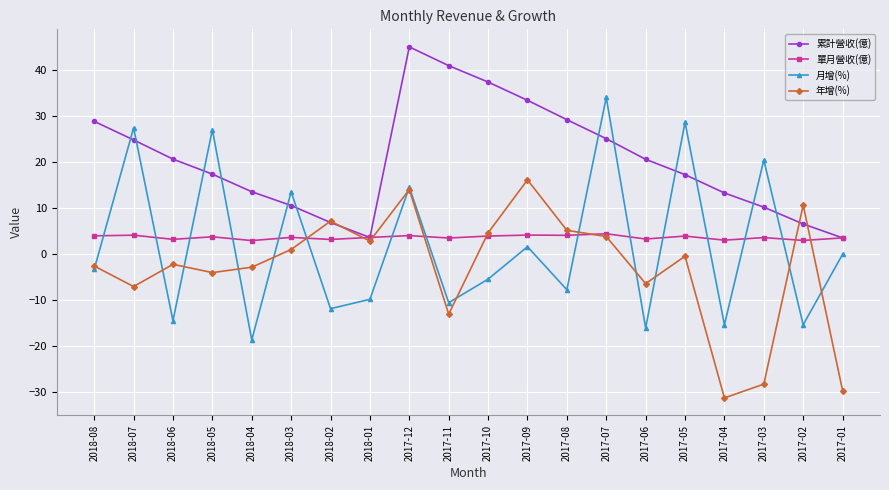

How many series are shown in this chart?

4